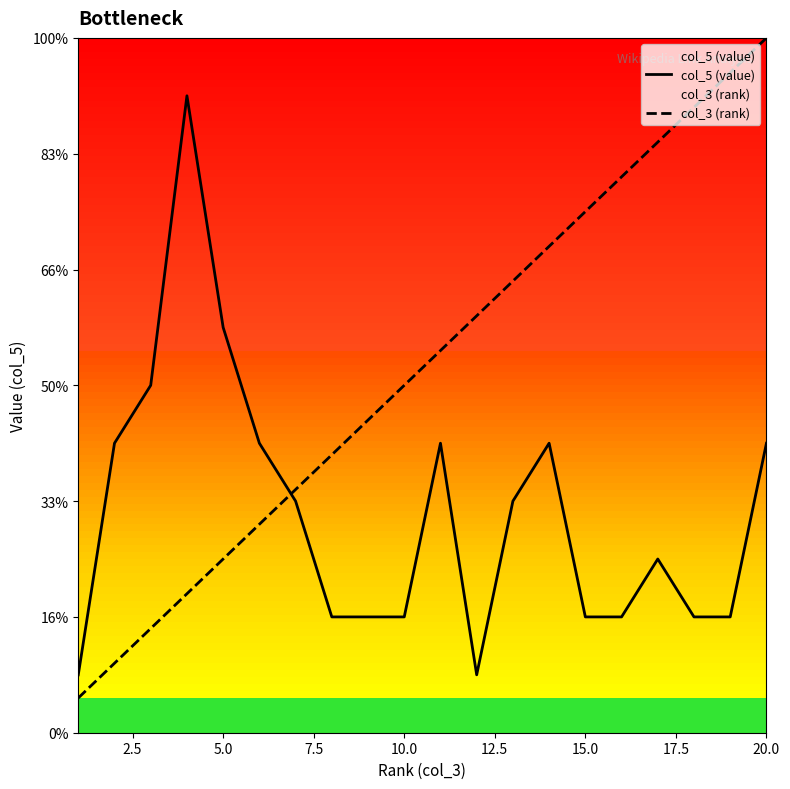

Reading left to right, list all the values displayed in this chart.

col_5 (value): 1.0	5.0	6.0	11.0	7.0	5.0	4.0	2.0	2.0	2.0	5.0	1.0	4.0	5.0	2.0	2.0	3.0	2.0	2.0	5.0
col_3 (rank): 0.6	1.2	1.8	2.4	3.0	3.6	4.2	4.8	5.4	6.0	6.6	7.2	7.8	8.4	9.0	9.6	10.2	10.8	11.4	12.0